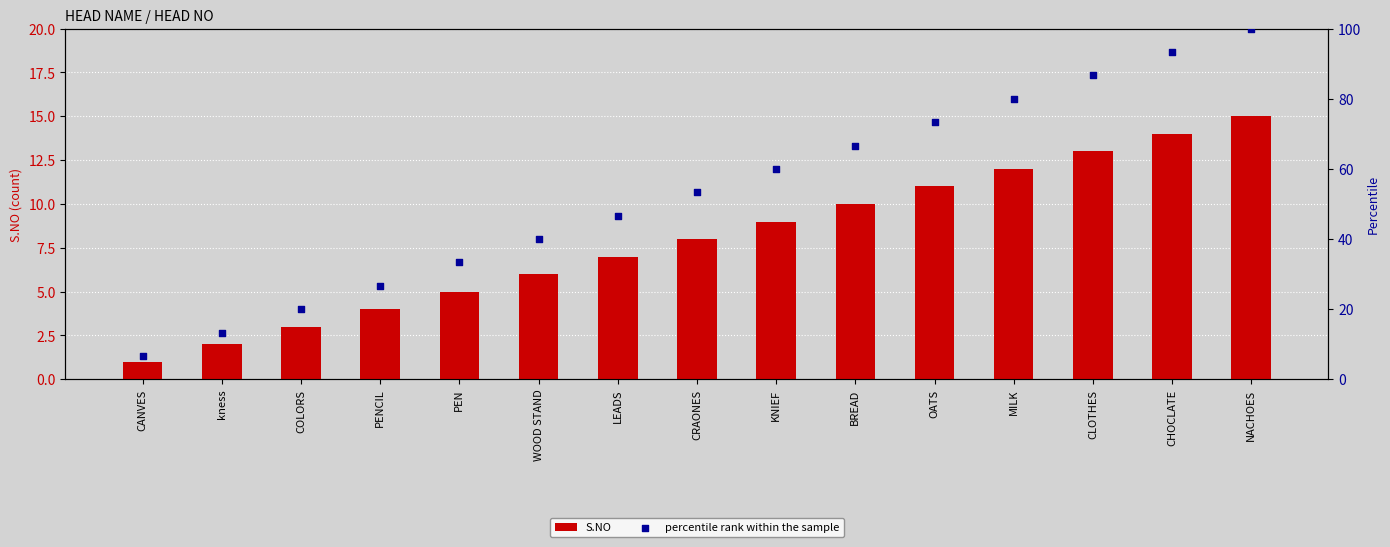

Which series has the largest total across all categories?

percentile rank within the sample